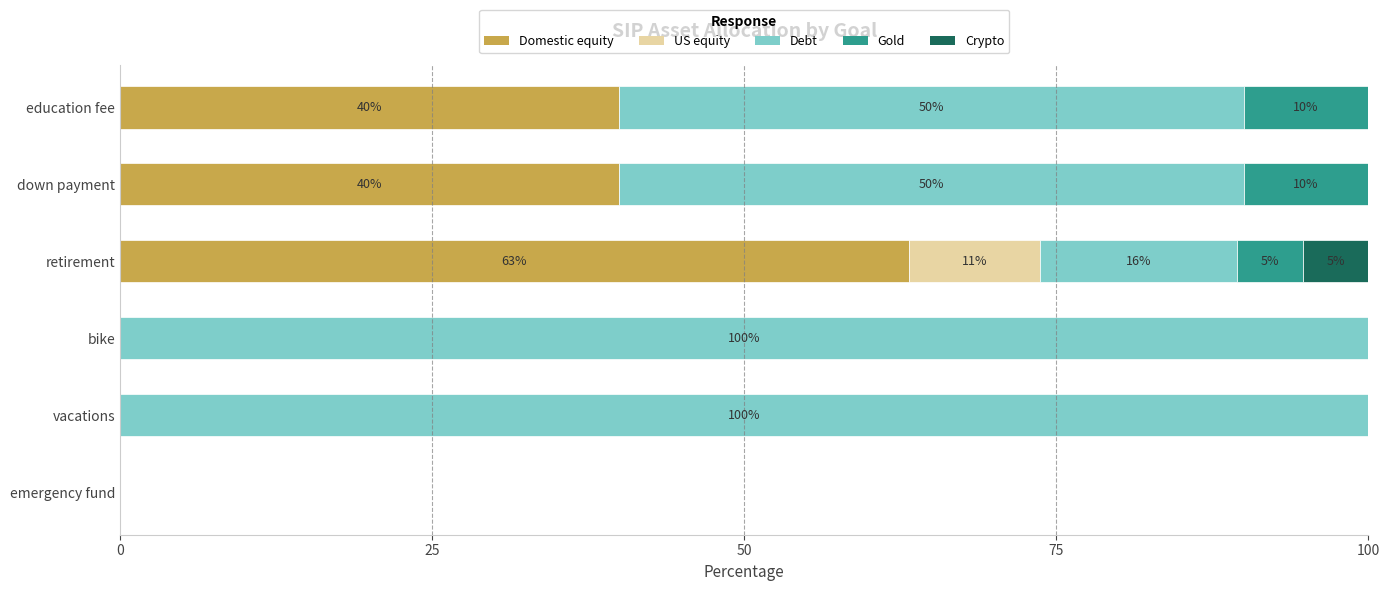

True or false: Domestic equity has a value of 0.0 at emergency fund.

True